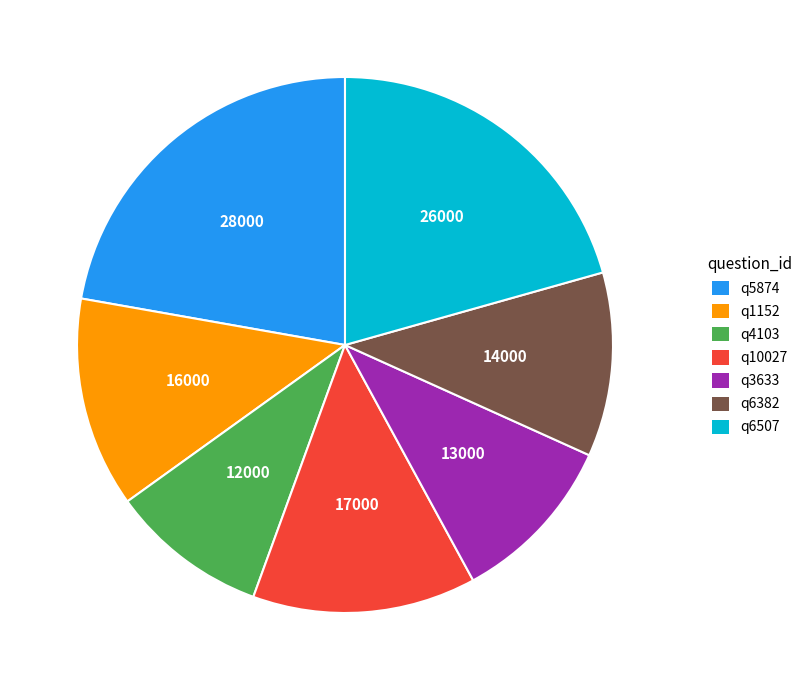

Is the sum of q6507 and q4103 greater than half?

No